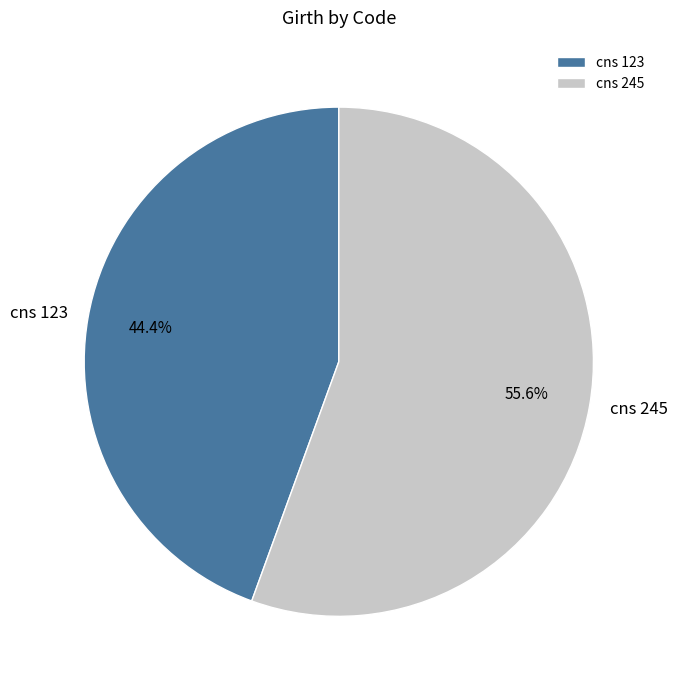

Which category has the smallest portion of the pie?

cns 123